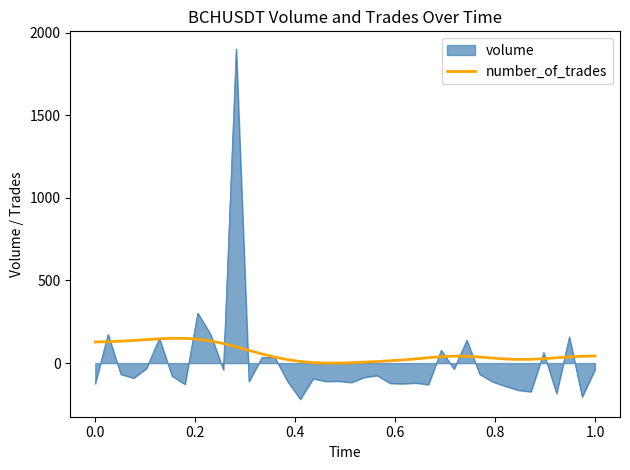

Which series has the widest spread of values?

volume